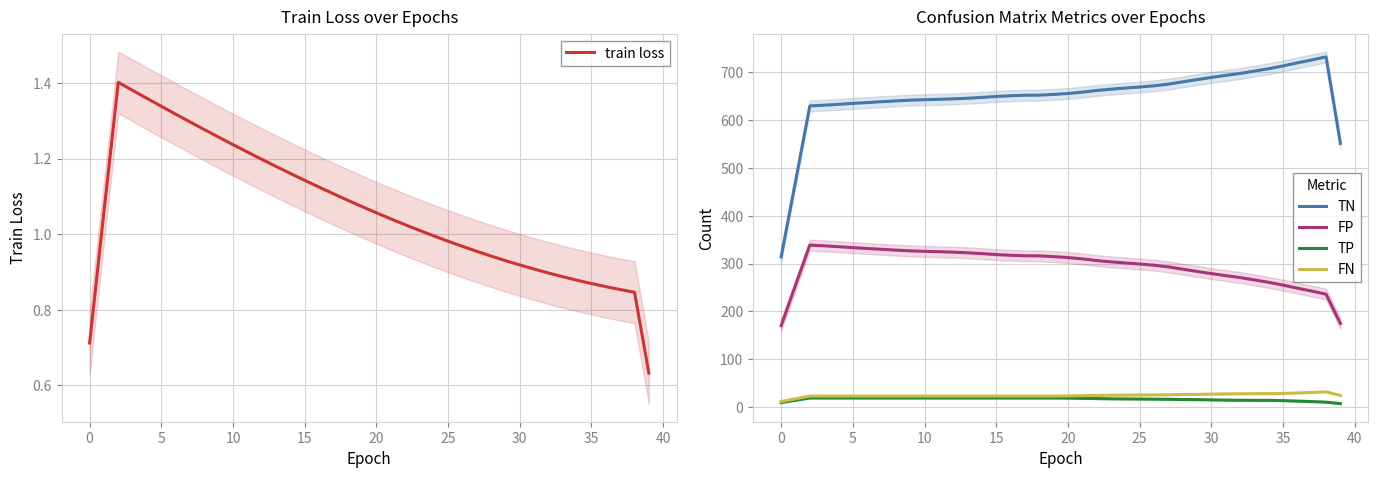

What is the value of the train loss point at the 32nd from the left?

0.9